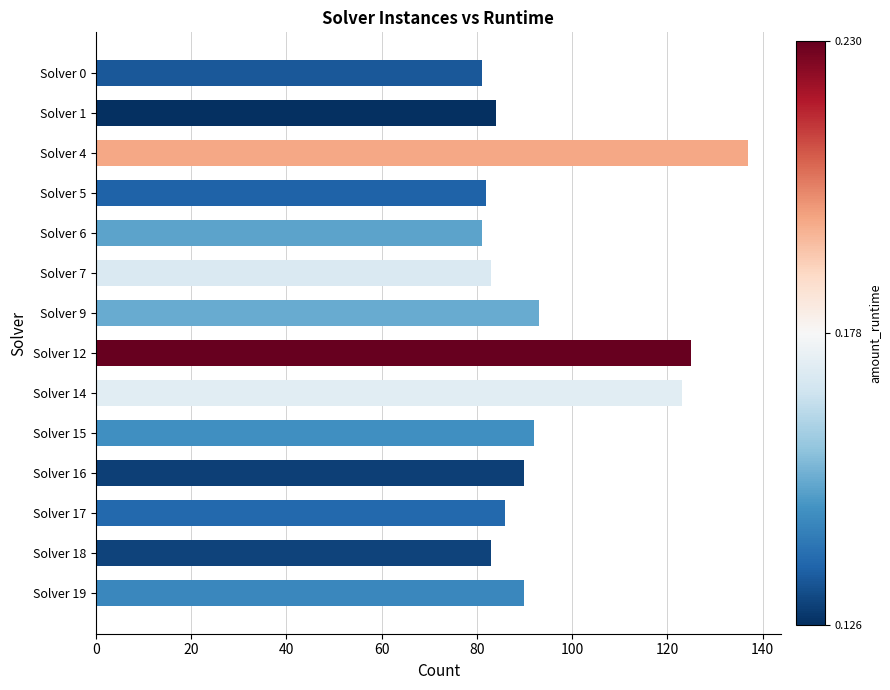

Which has a higher value, Solver 4 or Solver 1?

Solver 4